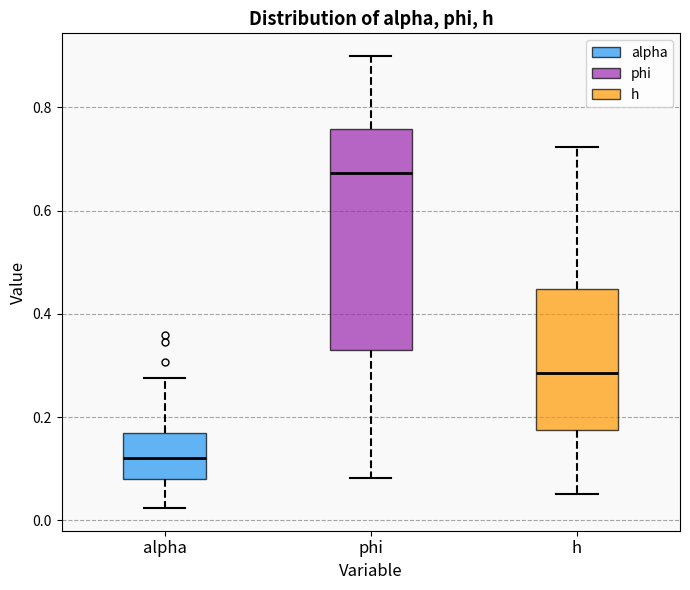

Reading left to right, read every box against the y-axis: the position of its median line, the range the box covers, and the ends of its whiskers. The values are not printed on the chart, so give them approximately, as read against the axis.

alpha: median 0.12, box 0.08 to 0.16, whiskers 0.02 to 0.28
phi: median 0.68, box 0.34 to 0.76, whiskers 0.08 to 0.90
h: median 0.28, box 0.18 to 0.44, whiskers 0.06 to 0.72